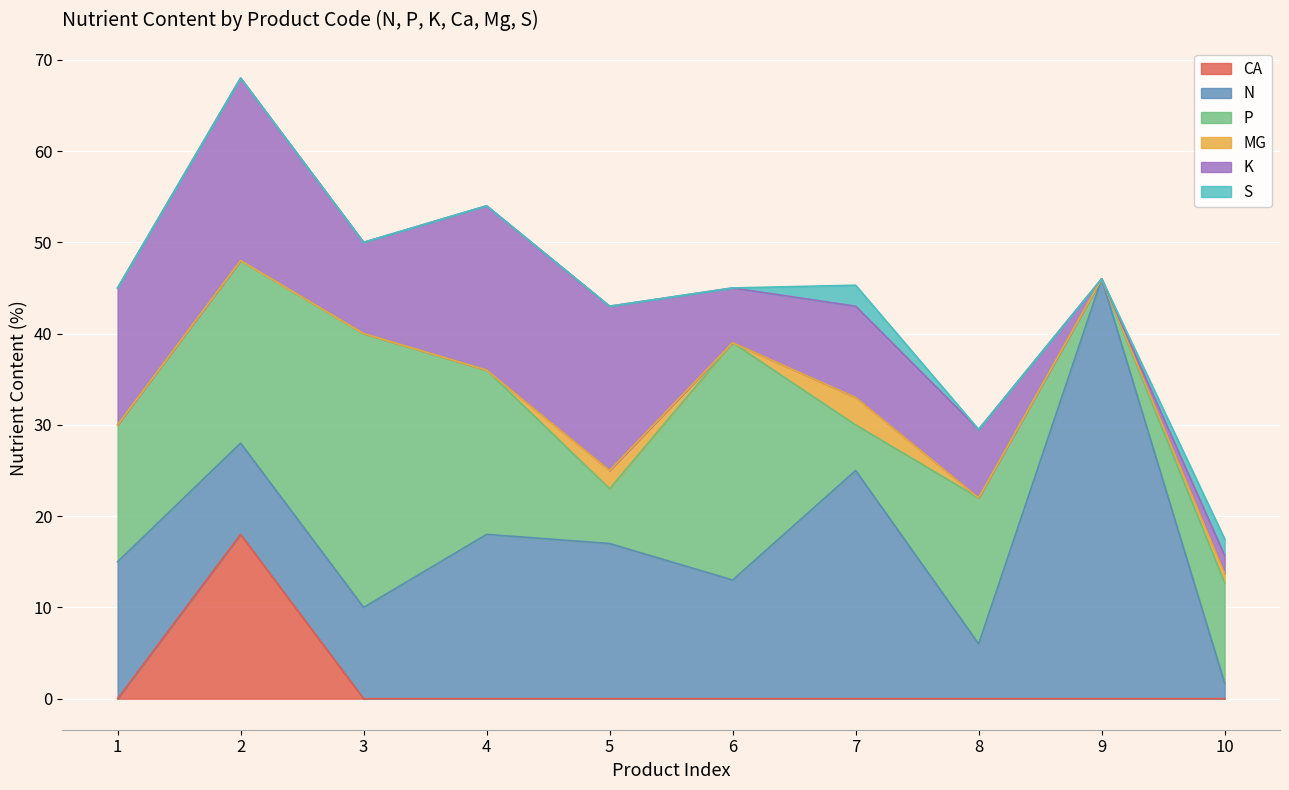

Reading left to right, extract all data points from this chart.

ca: 0.0	18.0	0.0	0.0	0.0	0.0	0.0	0.0	0.0	0.0
n: 15.0	10.0	10.0	18.0	17.0	13.0	25.0	6.0	46.0	1.7
p: 15.0	20.0	30.0	18.0	6.0	26.0	5.0	16.0	0.0	11.0
mg: 0.0	0.0	0.0	0.0	2.0	0.0	3.0	0.0	0.0	1.0
k: 15.0	20.0	10.0	18.0	18.0	6.0	10.0	7.5	0.0	2.0
s: 0.0	0.0	0.0	0.0	0.0	0.0	2.3	0.0	0.0	1.8